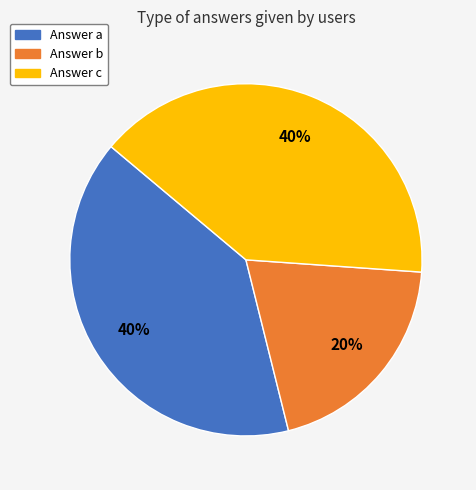

Is there a majority slice in this chart?

No